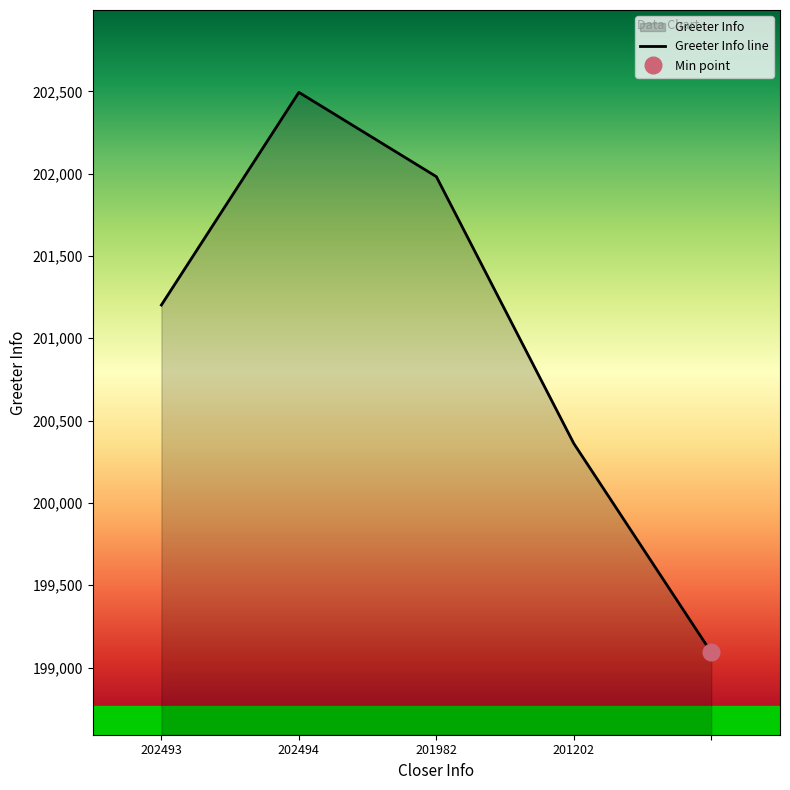

Between 201982 and , which is larger?

201982